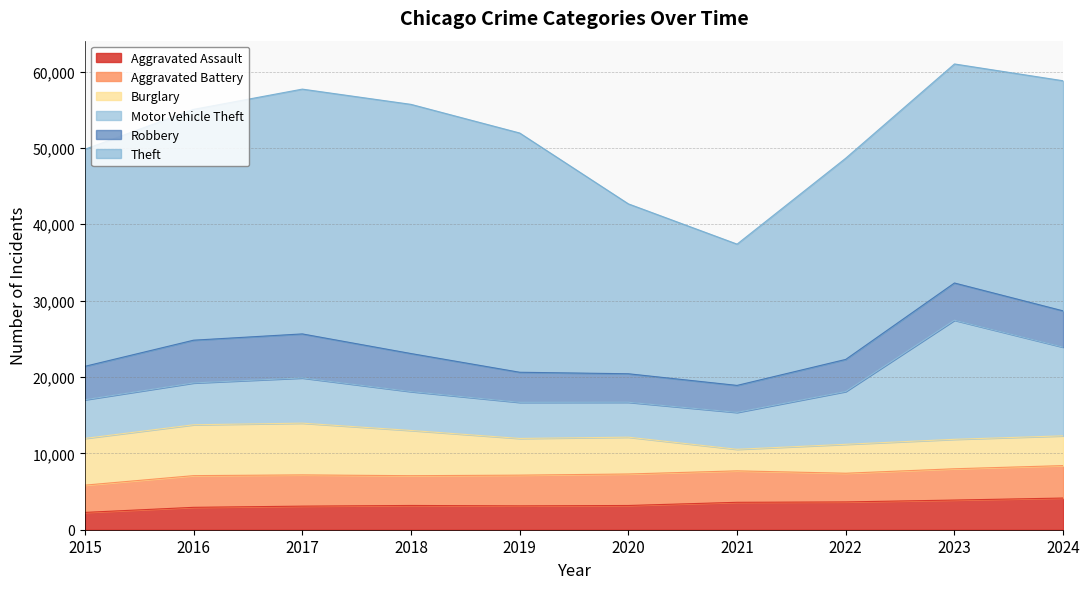

What is the value of the Motor Vehicle Theft point at the 9th from the left?

15593